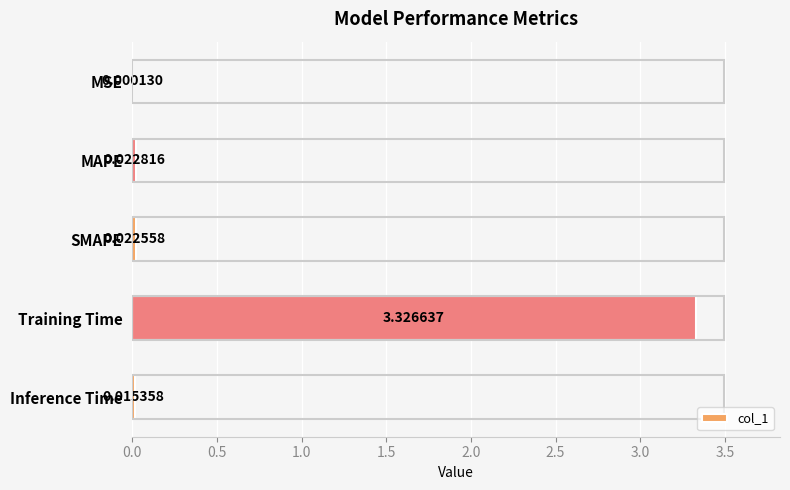

Which category has the highest value across all series?

Training Time